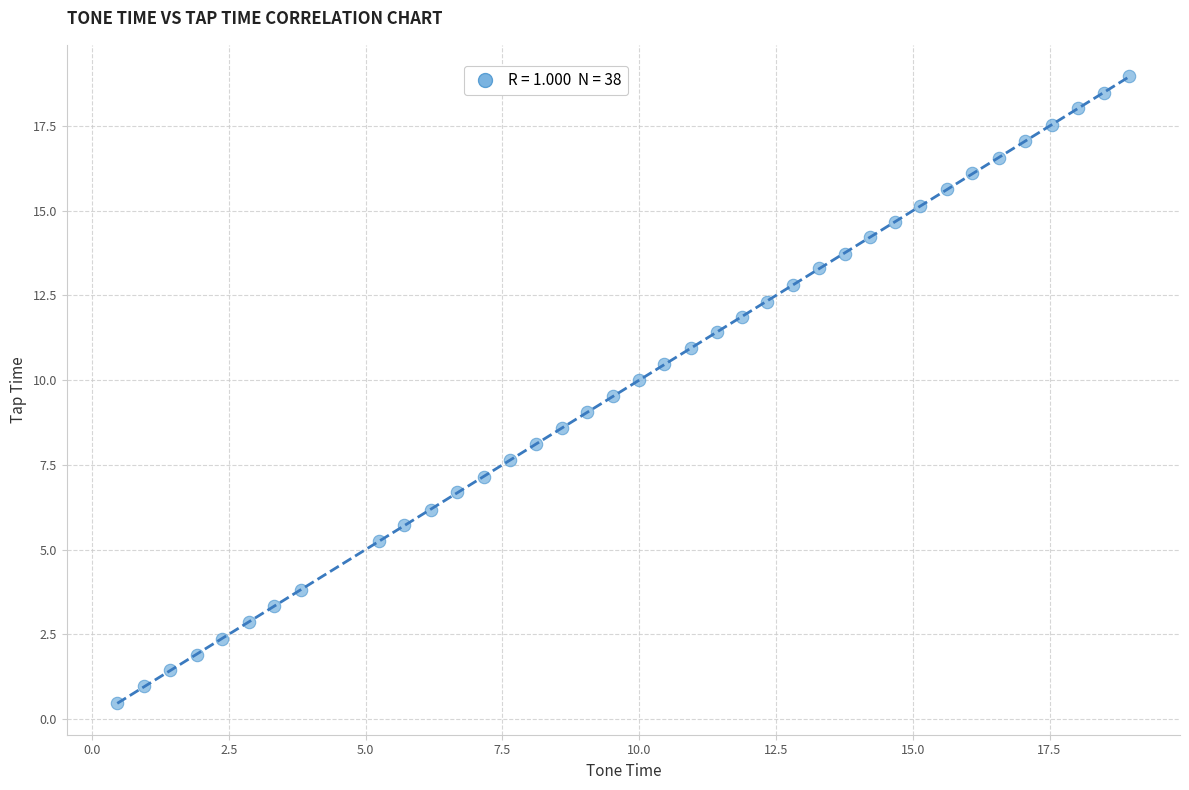

What is the range of Y values (max minus min)?

18.5